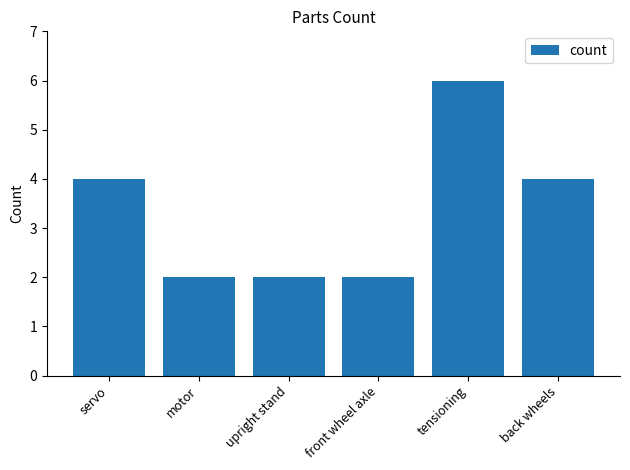

Approximately how many times larger is the value at front wheel axle compared to servo?

0.5